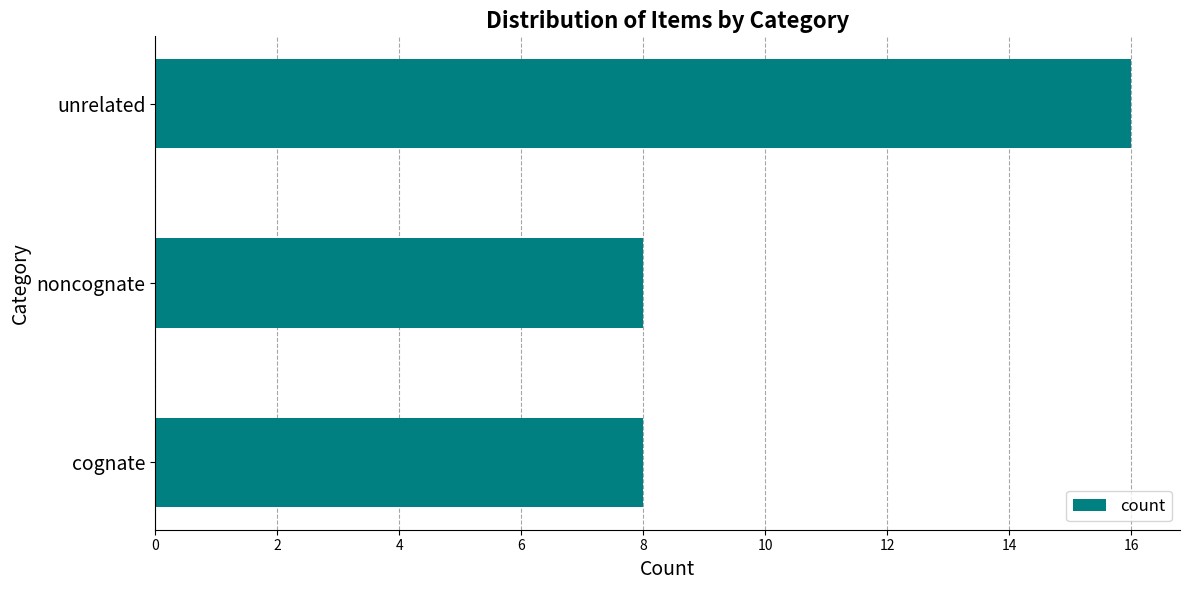

How many bars are there in total?

3